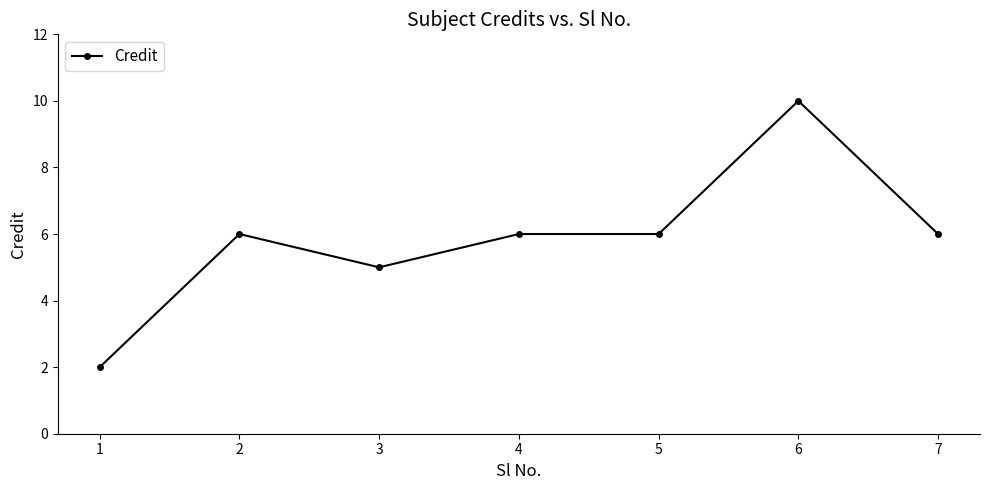

Which category has the highest value across all series?

6